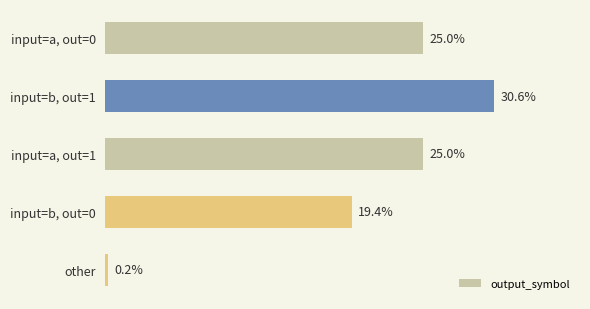

At which category does the chart reach its minimum across all series?

other